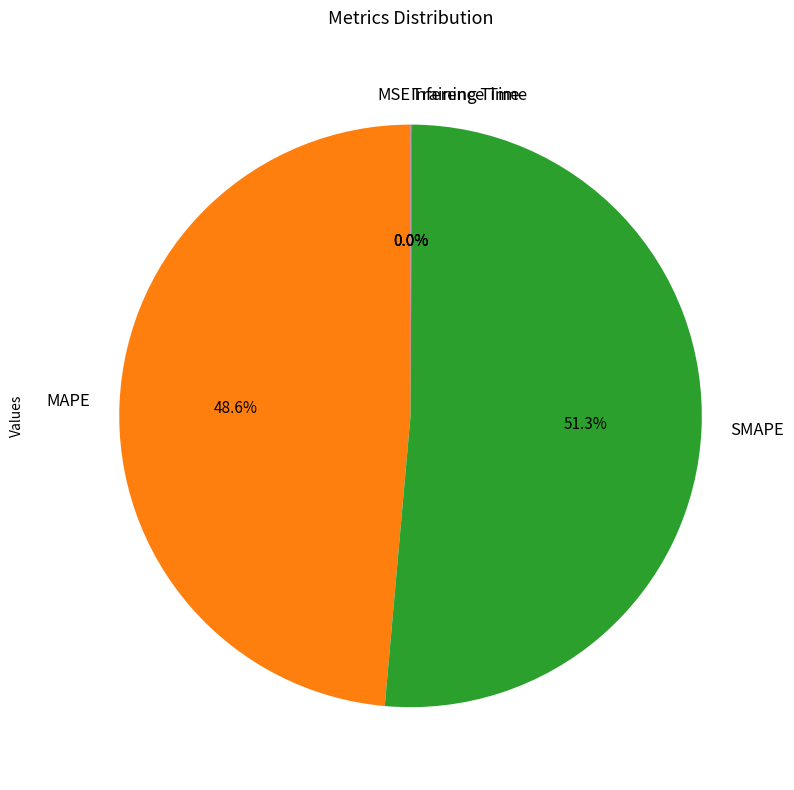

Is there a majority slice in this chart?

Yes